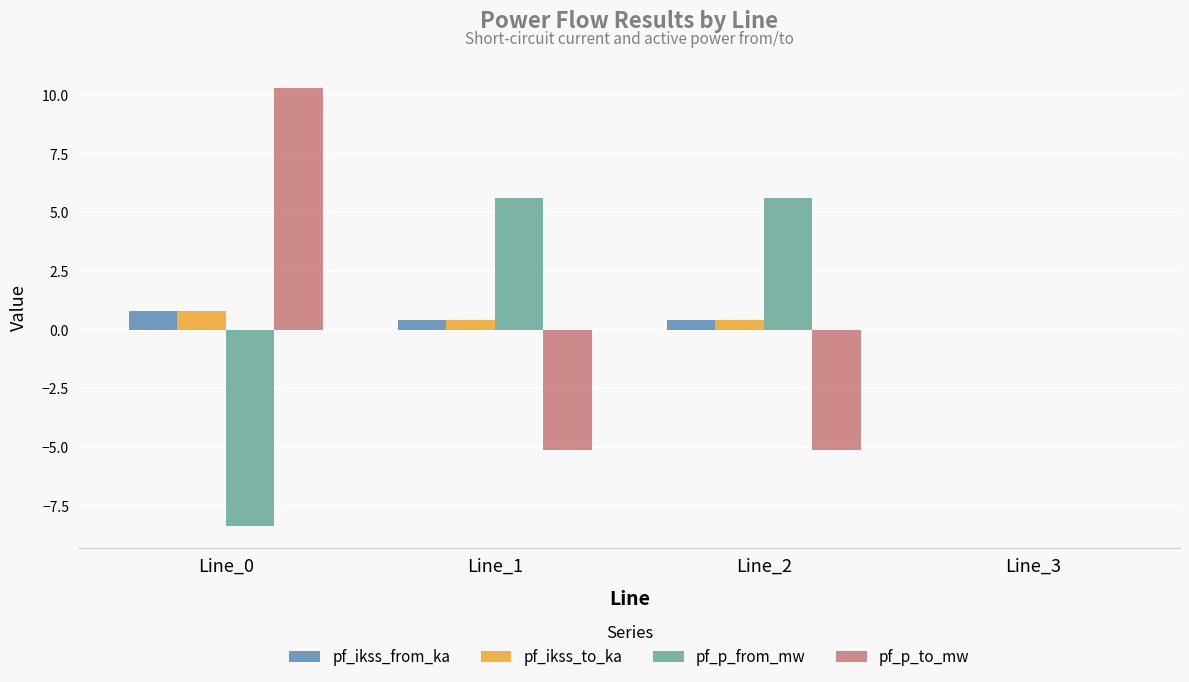

The value of pf_p_to_mw at Line_1 is -3.0. True or false?

False